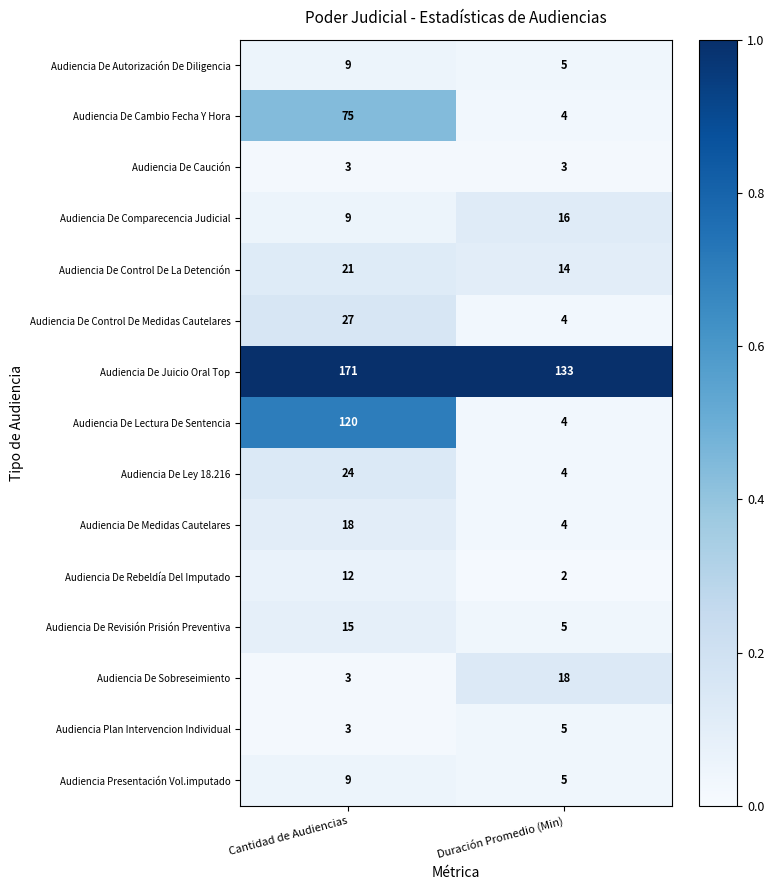

Reading left to right, what are all the values shown in this chart?

Audiencia De Autorización De Diligencia: Cantidad de Audiencias=9	Duración Promedio (Min)=5
Audiencia De Cambio Fecha Y Hora: Cantidad de Audiencias=75	Duración Promedio (Min)=4
Audiencia De Caución: Cantidad de Audiencias=3	Duración Promedio (Min)=3
Audiencia De Comparecencia Judicial: Cantidad de Audiencias=9	Duración Promedio (Min)=16
Audiencia De Control De La Detención: Cantidad de Audiencias=21	Duración Promedio (Min)=14
Audiencia De Control De Medidas Cautelares: Cantidad de Audiencias=27	Duración Promedio (Min)=4
Audiencia De Juicio Oral Top: Cantidad de Audiencias=171	Duración Promedio (Min)=133
Audiencia De Lectura De Sentencia: Cantidad de Audiencias=120	Duración Promedio (Min)=4
Audiencia De Ley 18.216: Cantidad de Audiencias=24	Duración Promedio (Min)=4
Audiencia De Medidas Cautelares: Cantidad de Audiencias=18	Duración Promedio (Min)=4
Audiencia De Rebeldía Del Imputado: Cantidad de Audiencias=12	Duración Promedio (Min)=2
Audiencia De Revisión Prisión Preventiva: Cantidad de Audiencias=15	Duración Promedio (Min)=5
Audiencia De Sobreseimiento: Cantidad de Audiencias=3	Duración Promedio (Min)=18
Audiencia Plan Intervencion Individual: Cantidad de Audiencias=3	Duración Promedio (Min)=5
Audiencia Presentación Vol.imputado: Cantidad de Audiencias=9	Duración Promedio (Min)=5